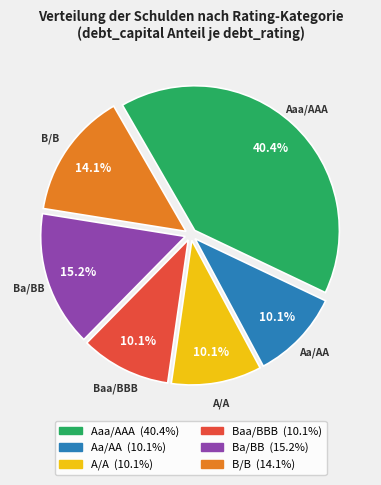

Is there a majority slice in this chart?

No